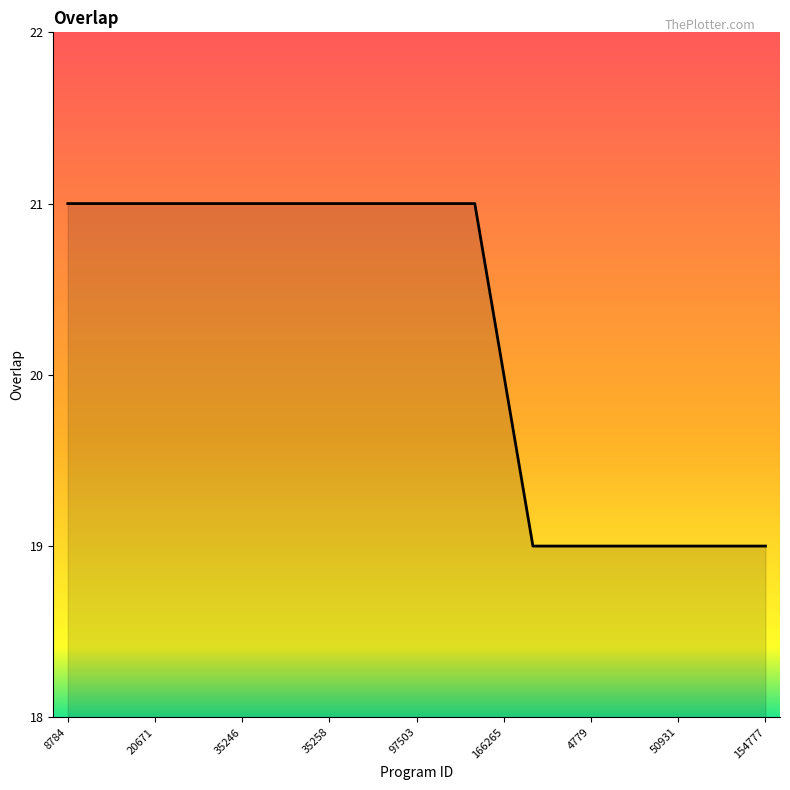

What is the minimum value shown in the chart?

19